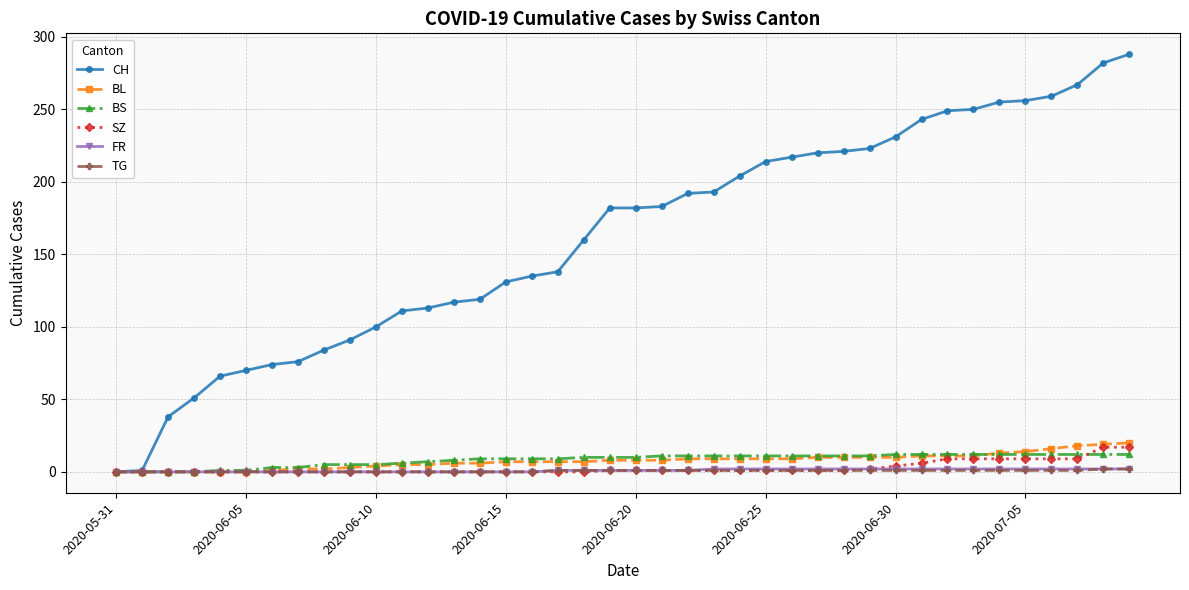

At how many categories does at least one series exceed 265?

3